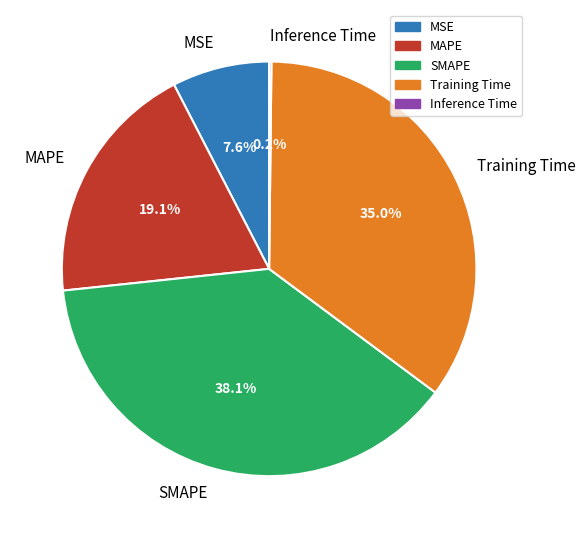

Which has a higher value, Training Time or SMAPE?

SMAPE